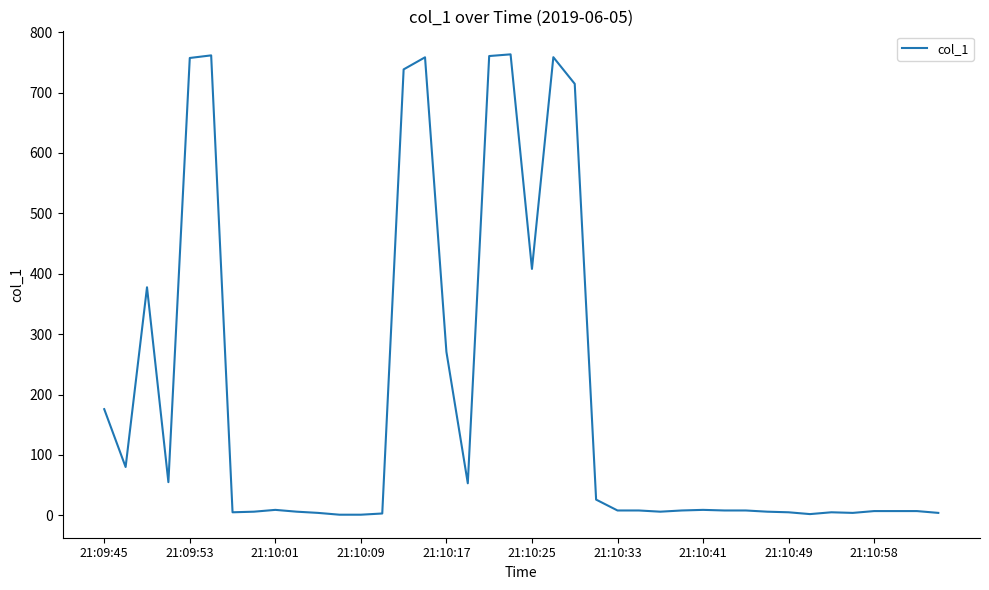

What is the maximum value shown in the chart?

763.3